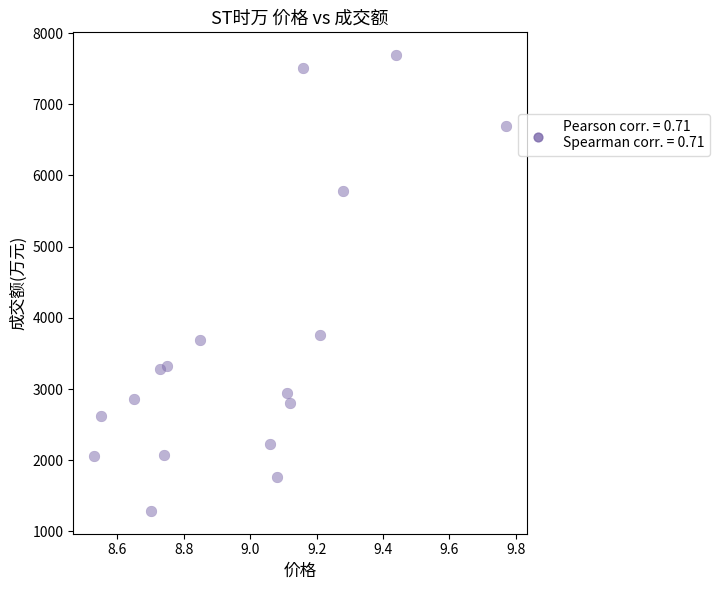

What Y value in the scatter plot is closest to 4489?

3765